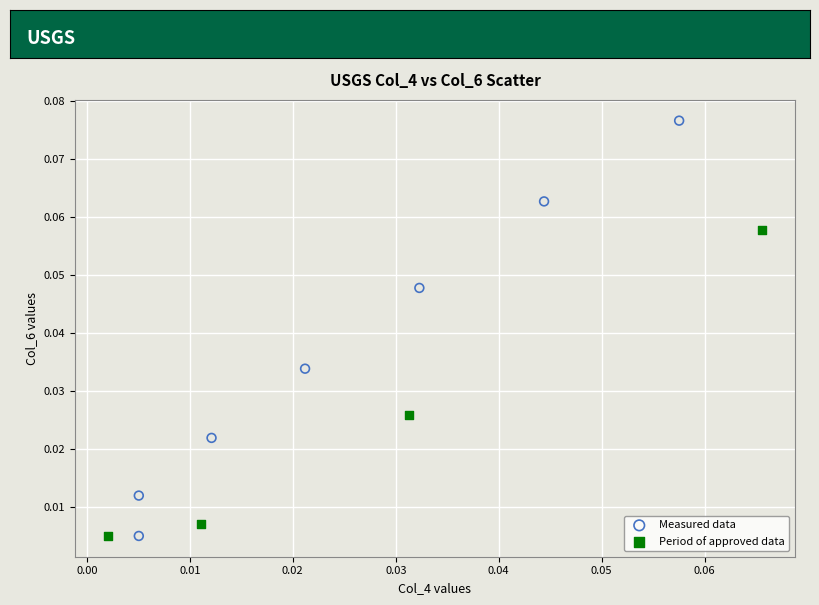

Which series contains the highest Y value?

Measured data